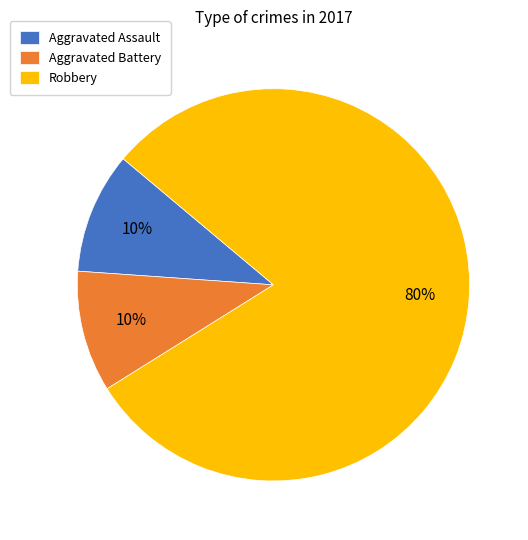

What is the largest slice in the pie chart?

Robbery